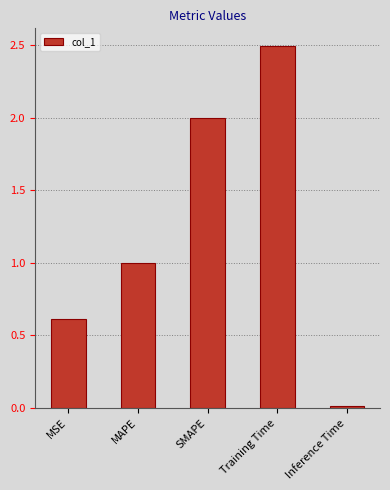

Which label corresponds to the smallest value in the chart?

Inference Time